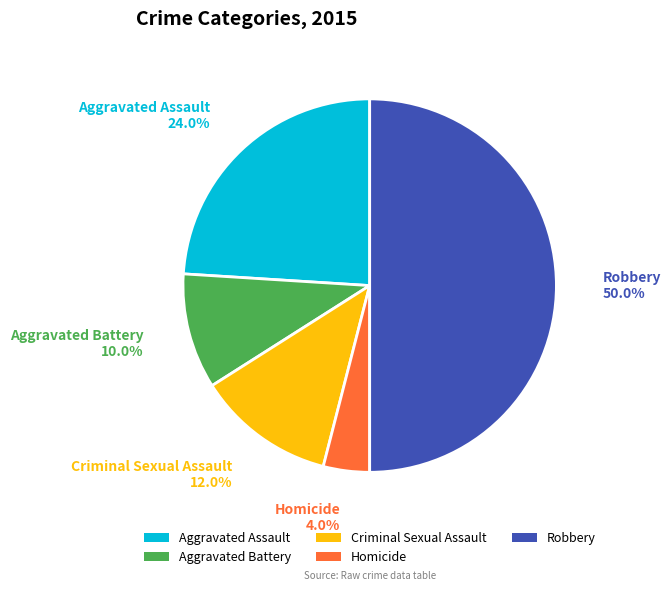

Does Homicide account for over 50% of the chart?

No